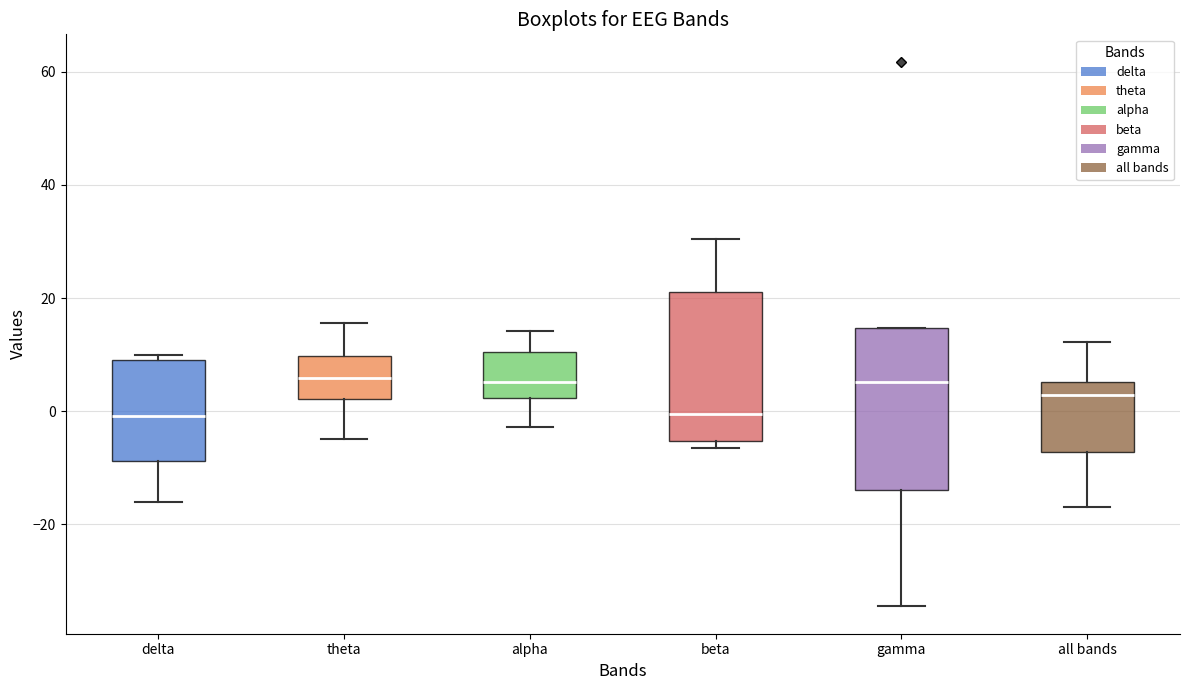

Reading left to right, transcribe this box plot: for each box, give where its median line is, the range the box spans, and where its two whiskers end, as read against the y-axis. The values are not printed on the chart, so give them approximately, as read against the axis.

delta: median 0, box -8 to 10, whiskers -16 to 10 (just above the box's upper edge)
theta: median 6, box 2 to 10, whiskers -4 to 16
alpha: median 6, box 2 to 10, whiskers -2 to 14
beta: median 0, box -6 to 22, whiskers -6 (just below the box's lower edge) to 30
gamma: median 6, box -14 to 14, whiskers -34 to 14
all bands: median 2, box -8 to 6, whiskers -18 to 12